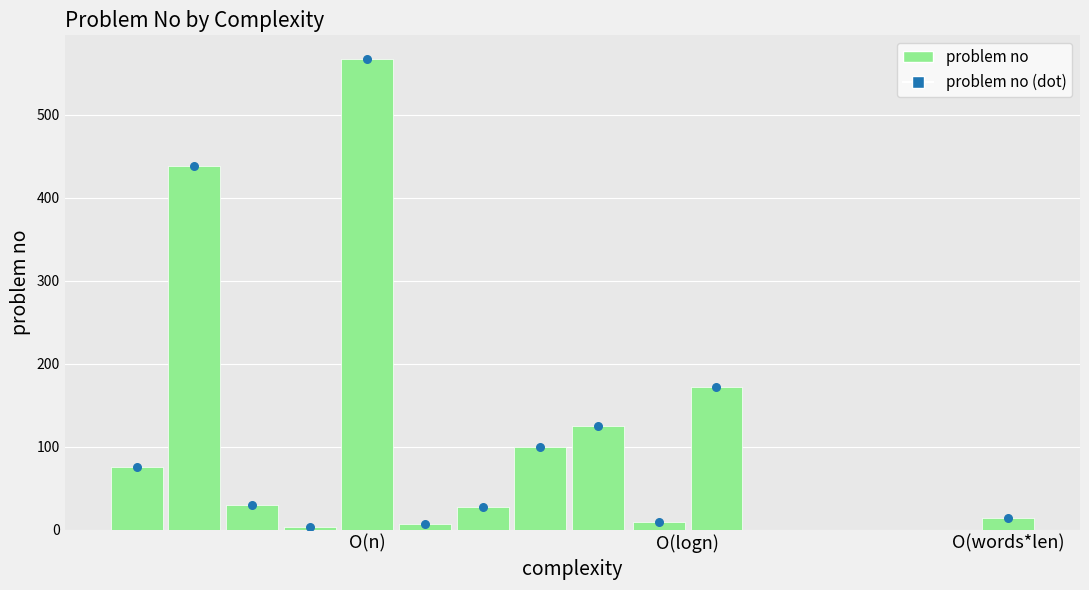

What is the change in value from O(n)_30 to O(words*len)_14?

-16